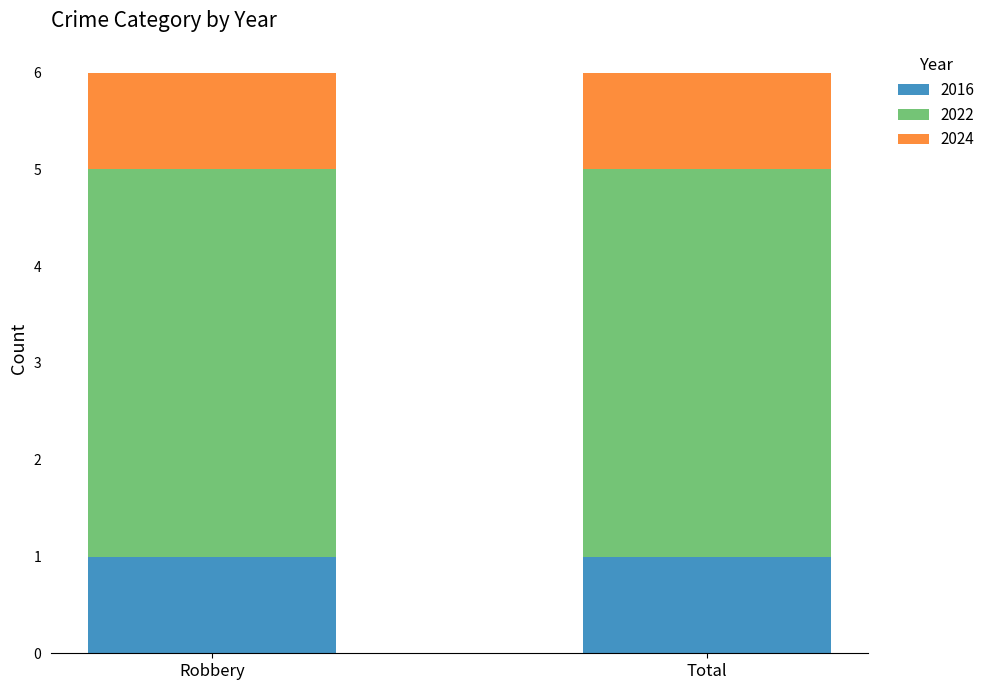

What is the total value across all series at Total?

6